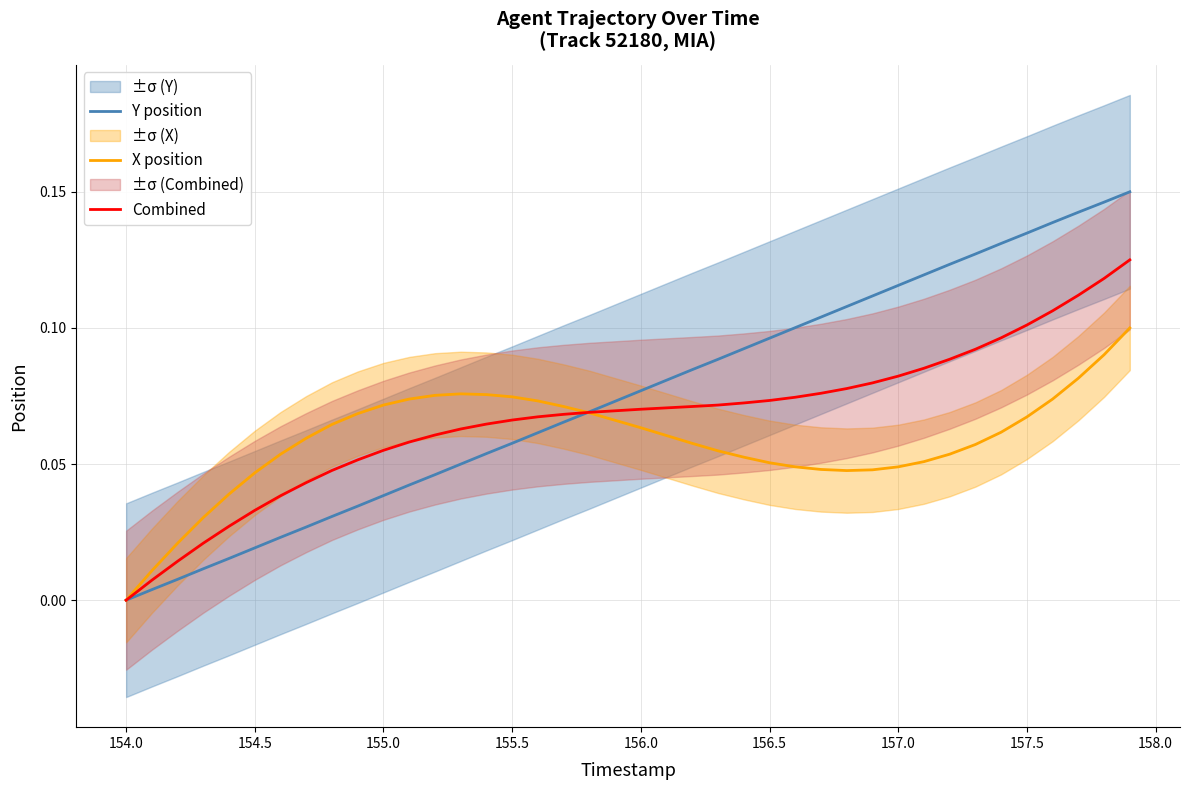

Which series has the largest range (max minus min)?

Y position